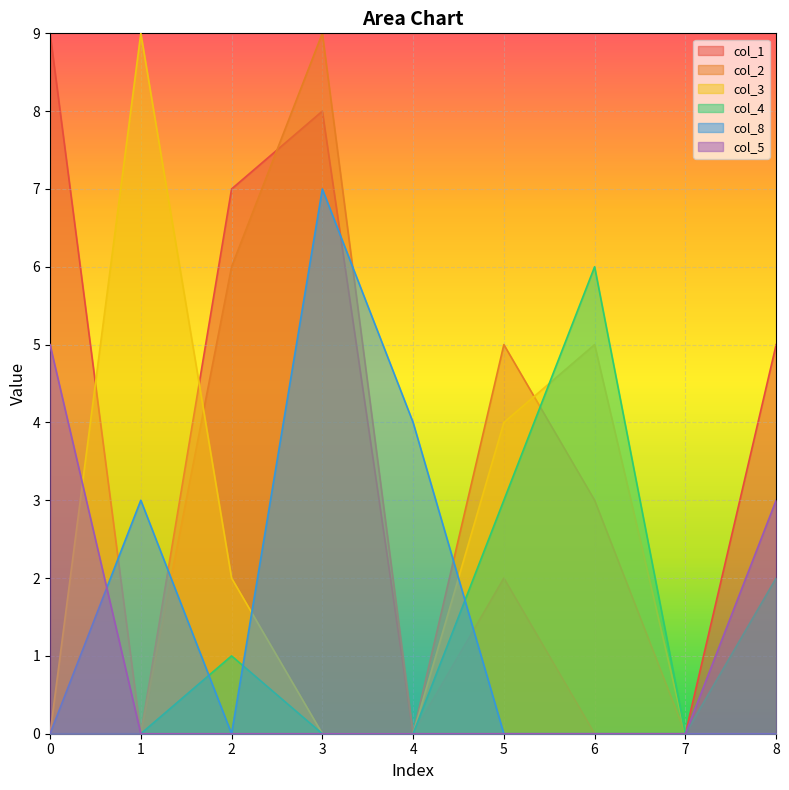

What is the highest value of the col_8 series?

7